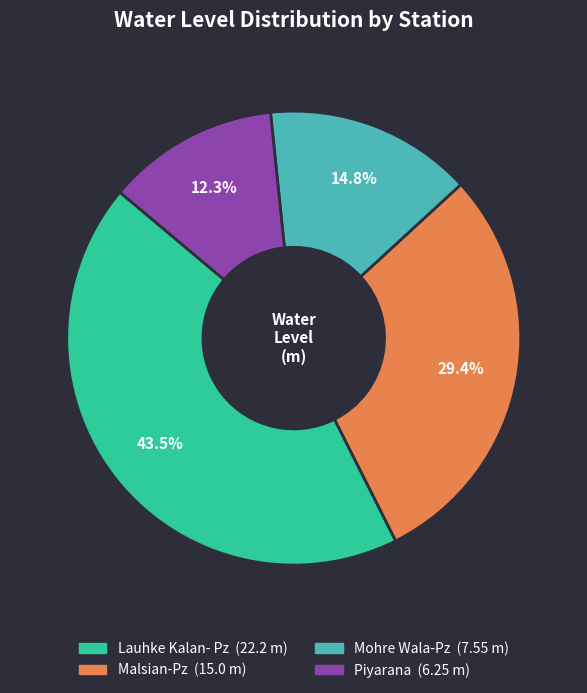

To the nearest percent, what is the combined percentage of Malsian-Pz and Lauhke Kalan- Pz?

73%